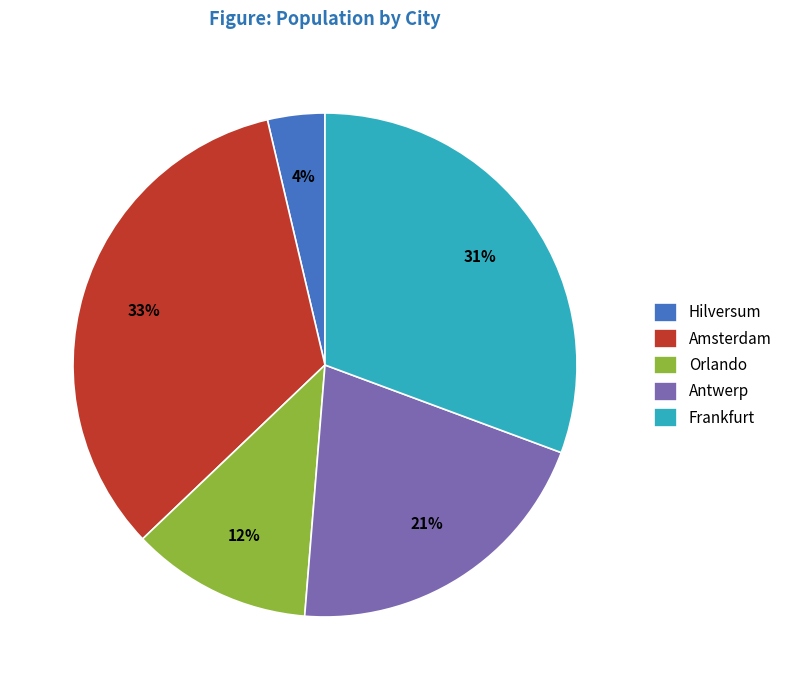

Does Orlando represent more than half of the total?

No